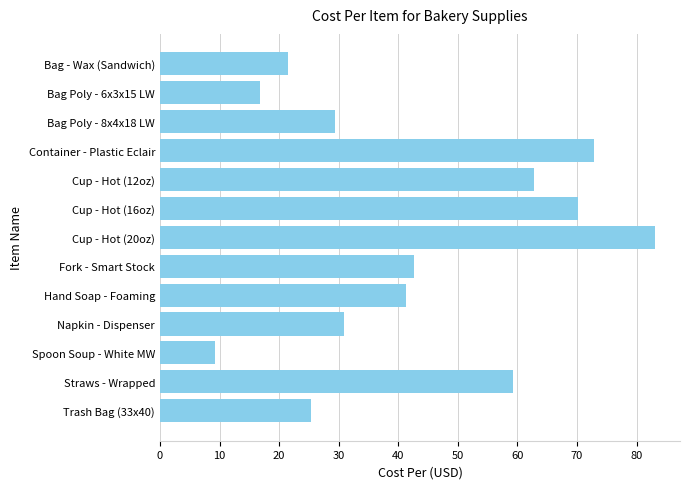

What is the difference between the second highest and second lowest values?

56.2